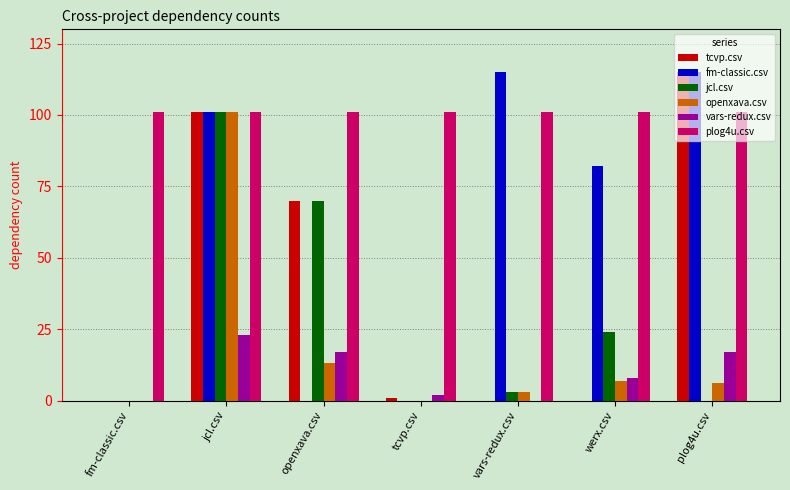

What is the total value across all series at fm-classic.csv?

101